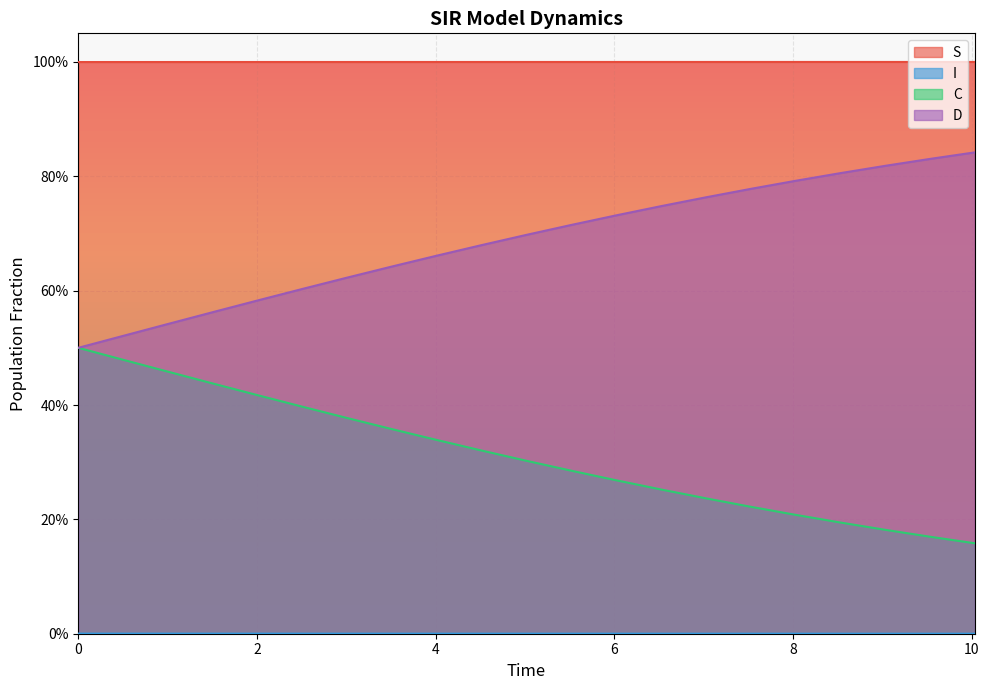

List the series in order of their peak value, highest first.

S, D, C, I